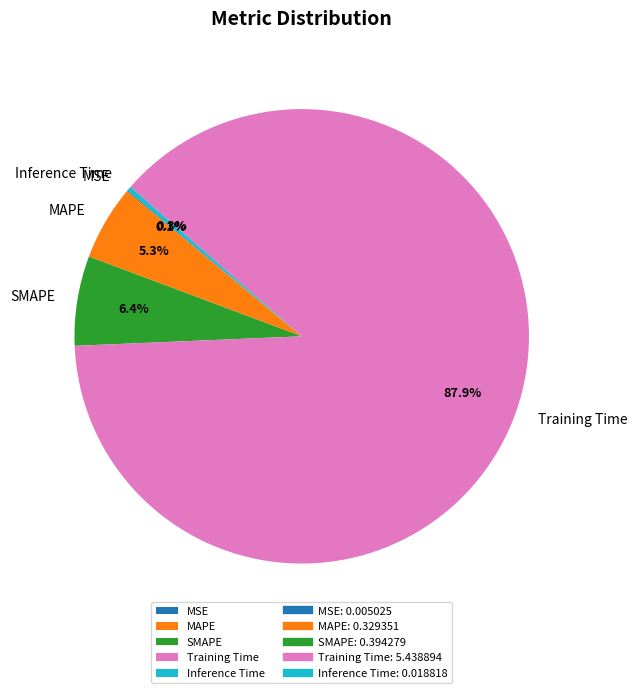

Does Inference Time account for over 50% of the chart?

No